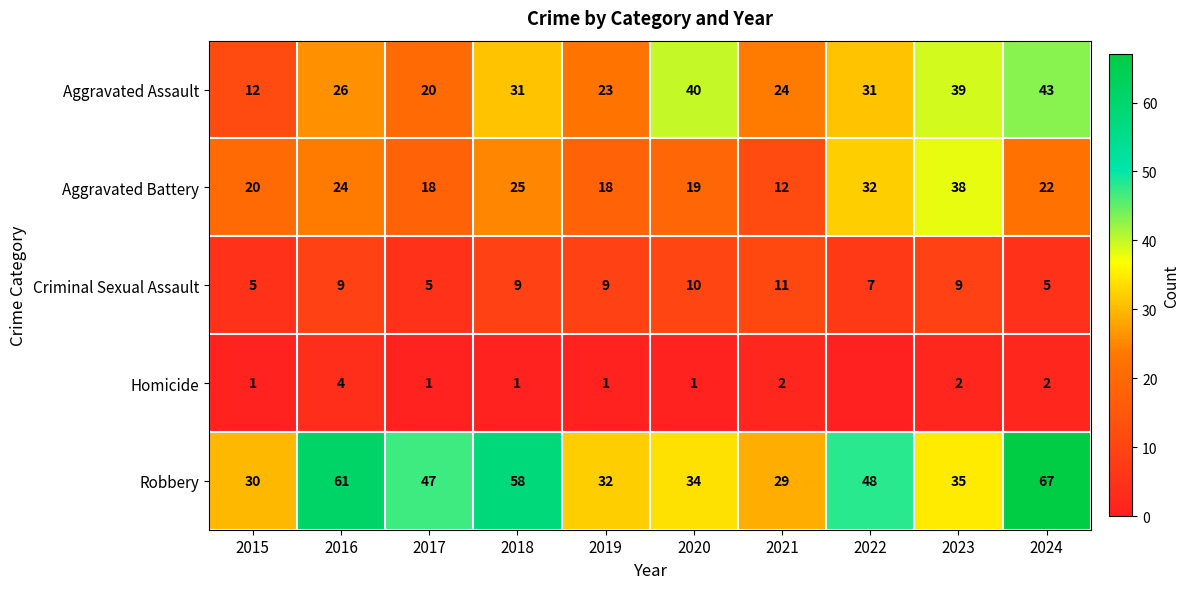

What value does the Aggravated Assault series have at 2018, to the nearest 10?

30